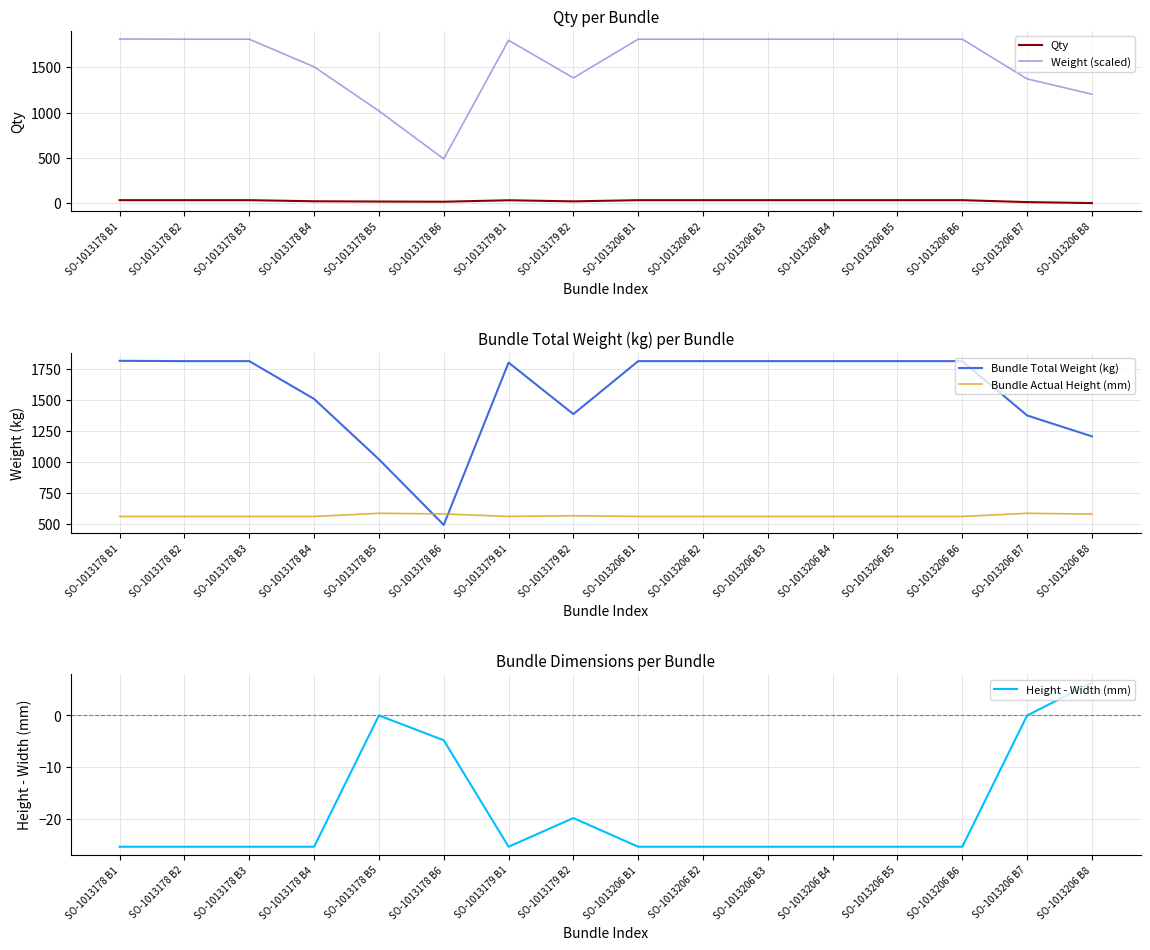

Does the chart display data point markers on the line(s)?

No